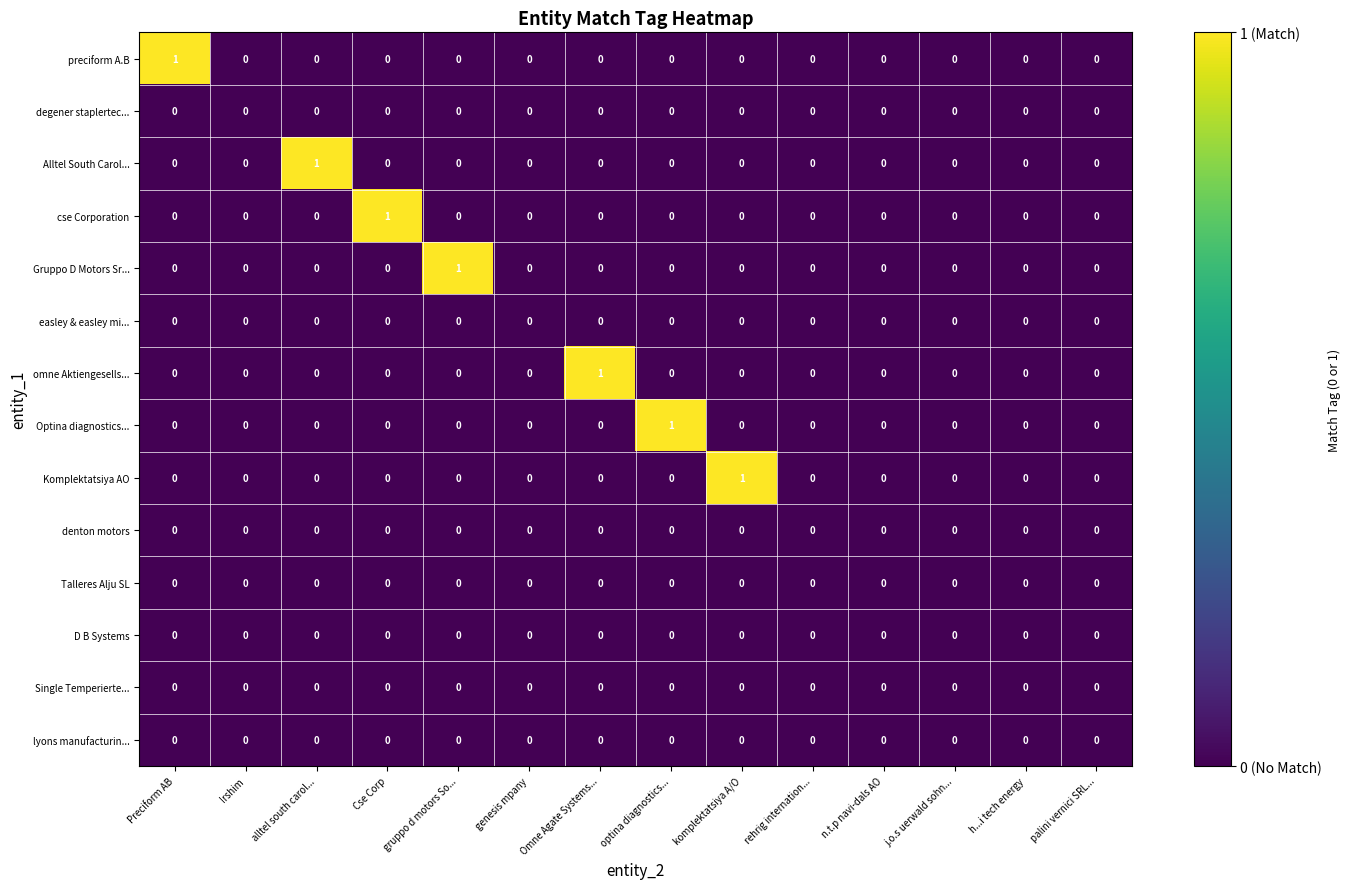

Count the number of data series in this chart.

14